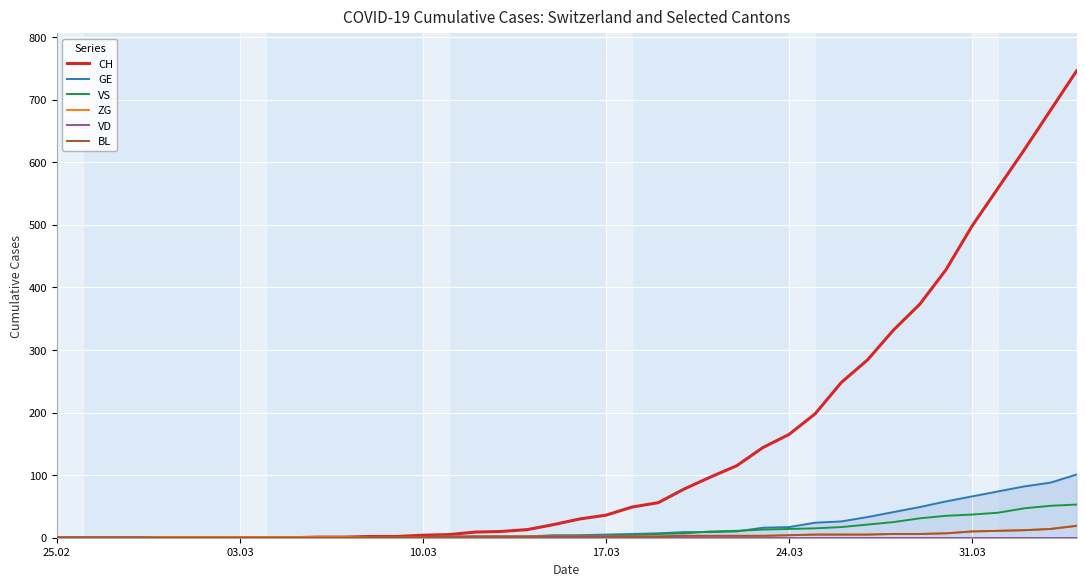

How many positive values does the GE series have?

26